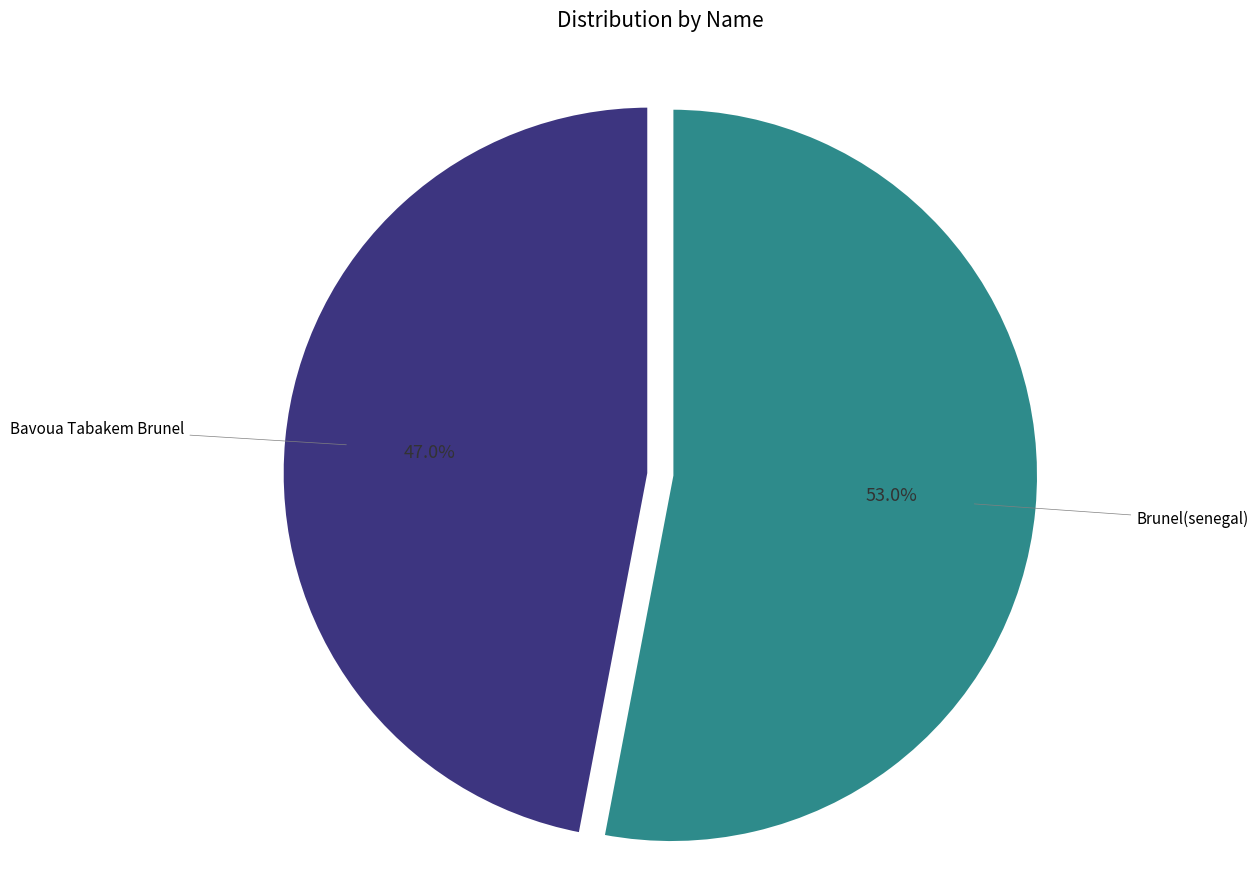

How many slices are in this pie chart?

2